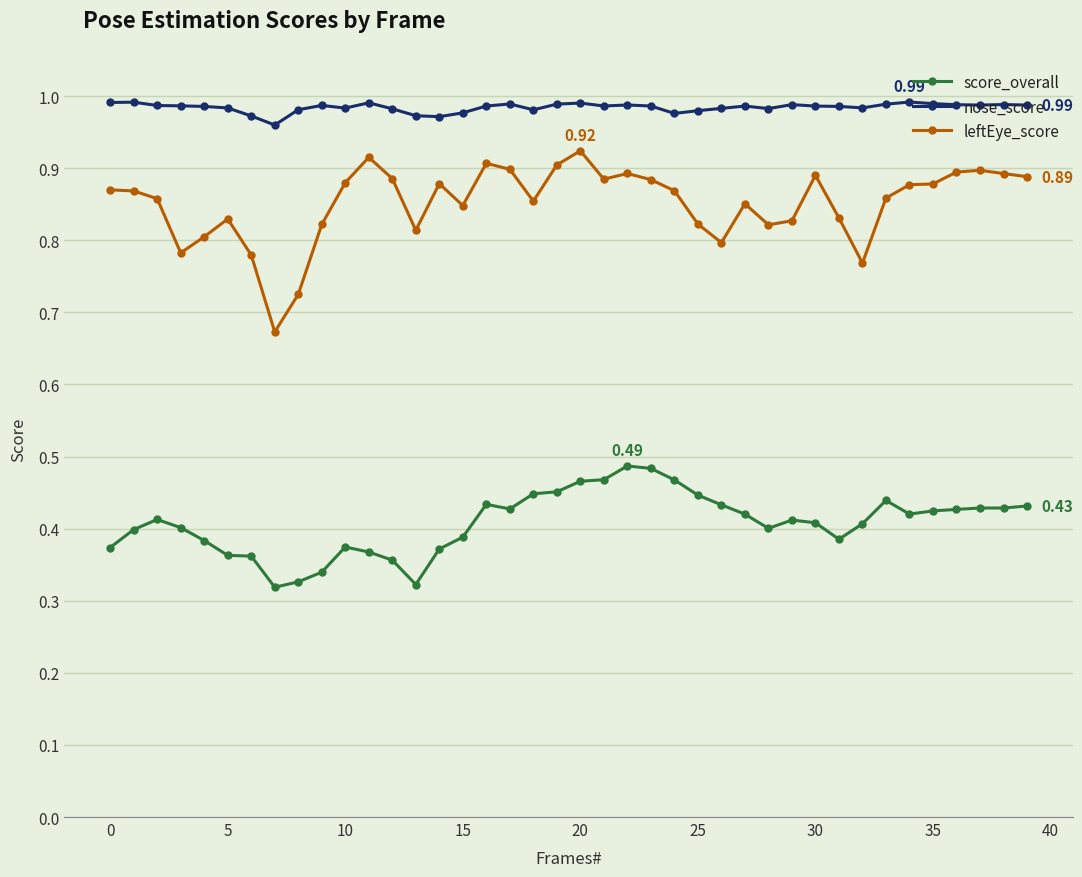

Which series has the largest range (max minus min)?

leftEye_score